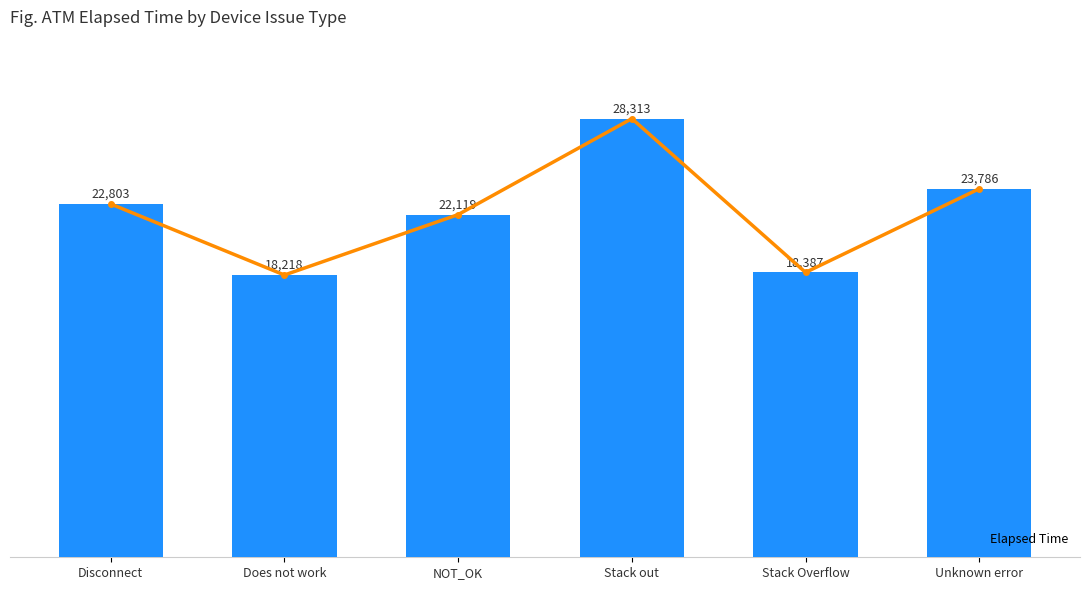

How many distinct data groups are displayed?

1